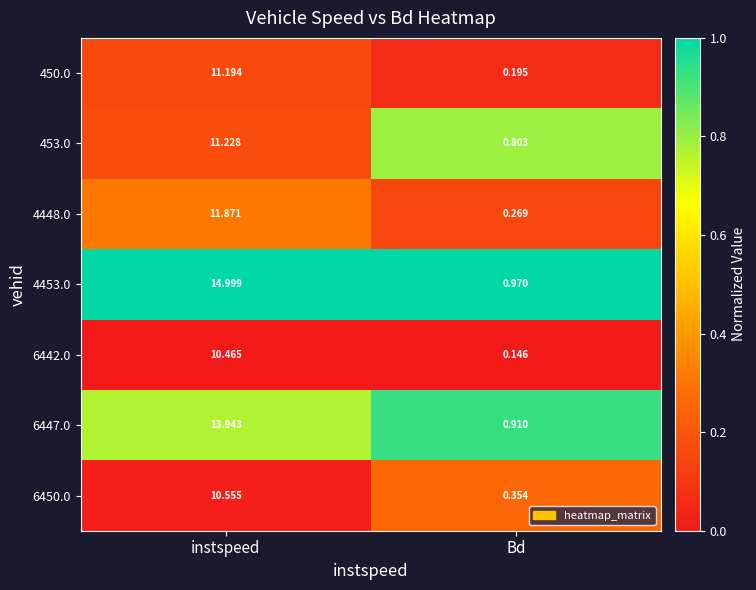

At which category is the sum across all series the highest?

instspeed